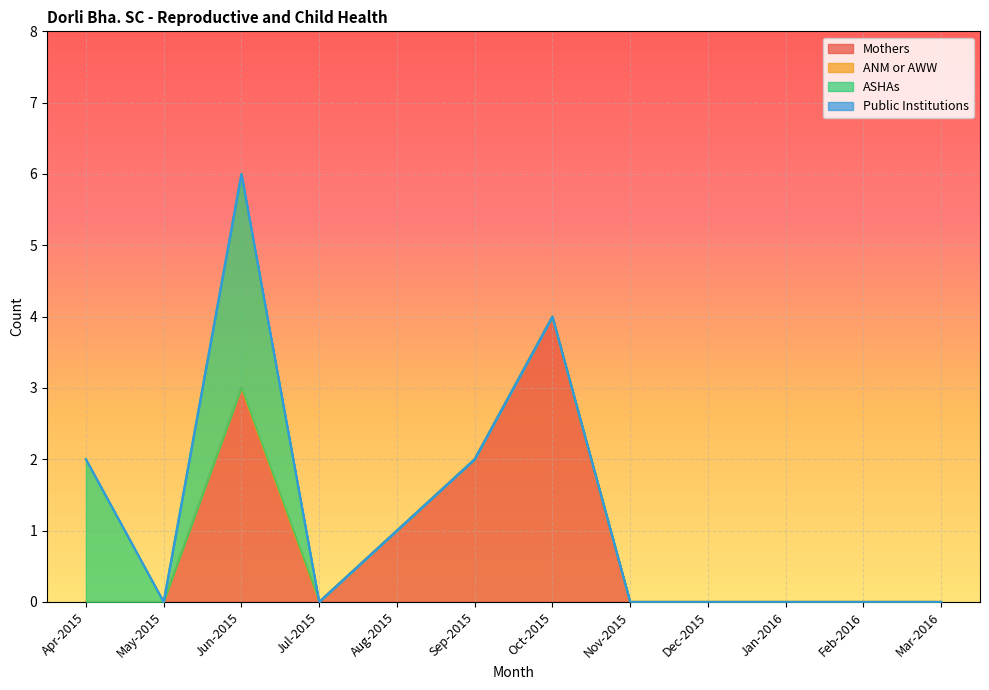

Rank the series at Nov-2015 from lowest to highest value.

Mothers, ANM or AWW, ASHAs, Public Institutions